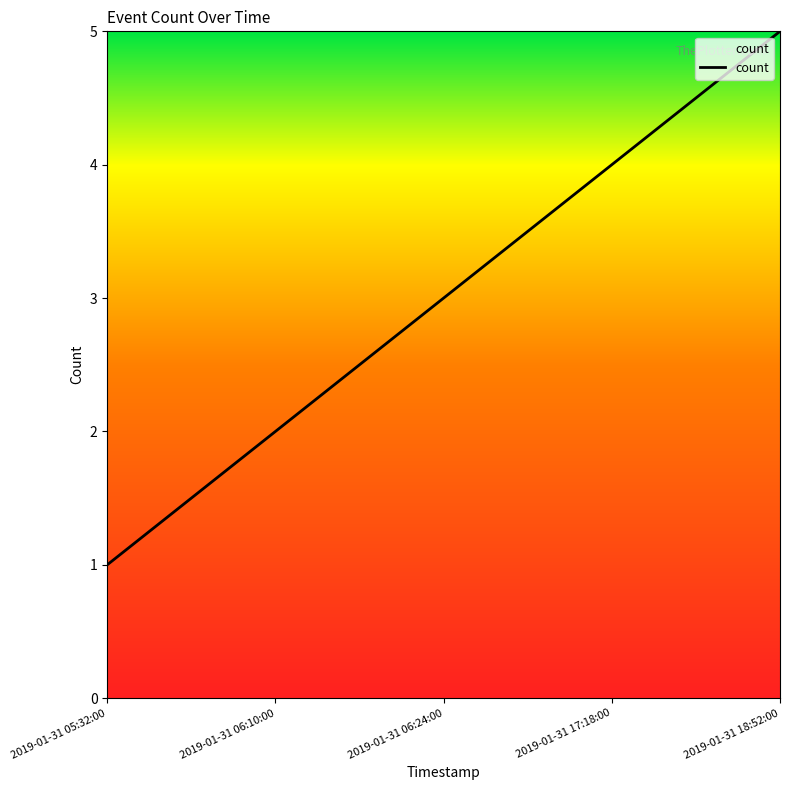

True or false: the data shows 7 at 2019-01-31 17:18:00.

False